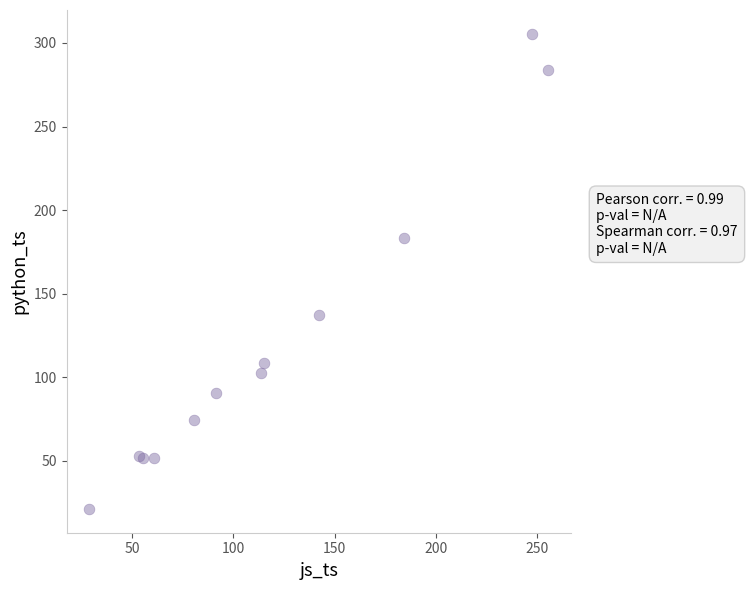

What Y value in the scatter plot is closest to 163?

183.3